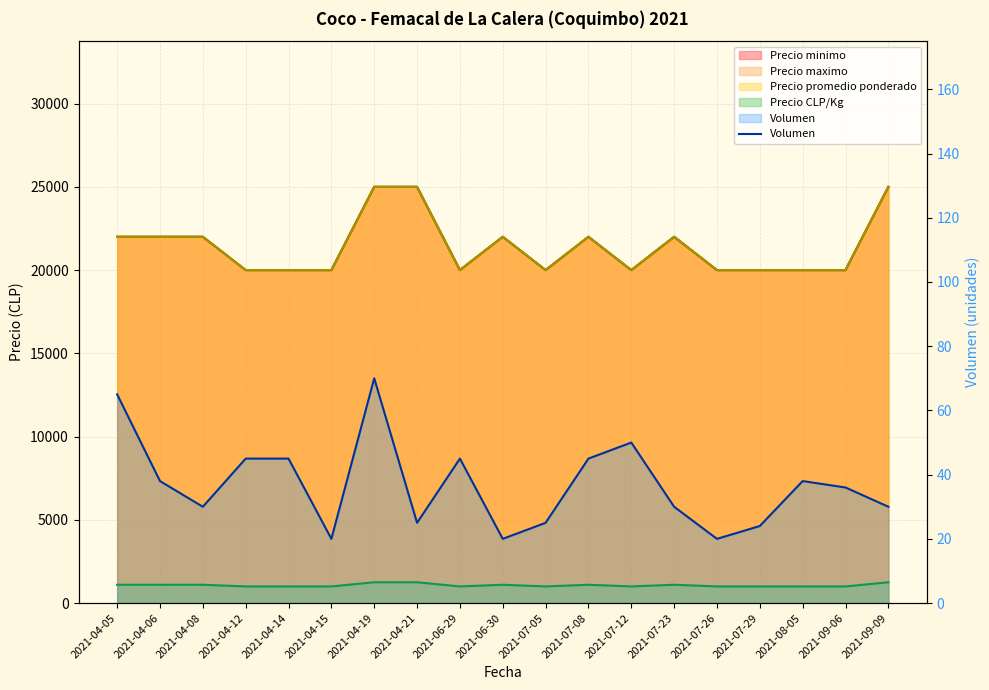

What is the average value?

37